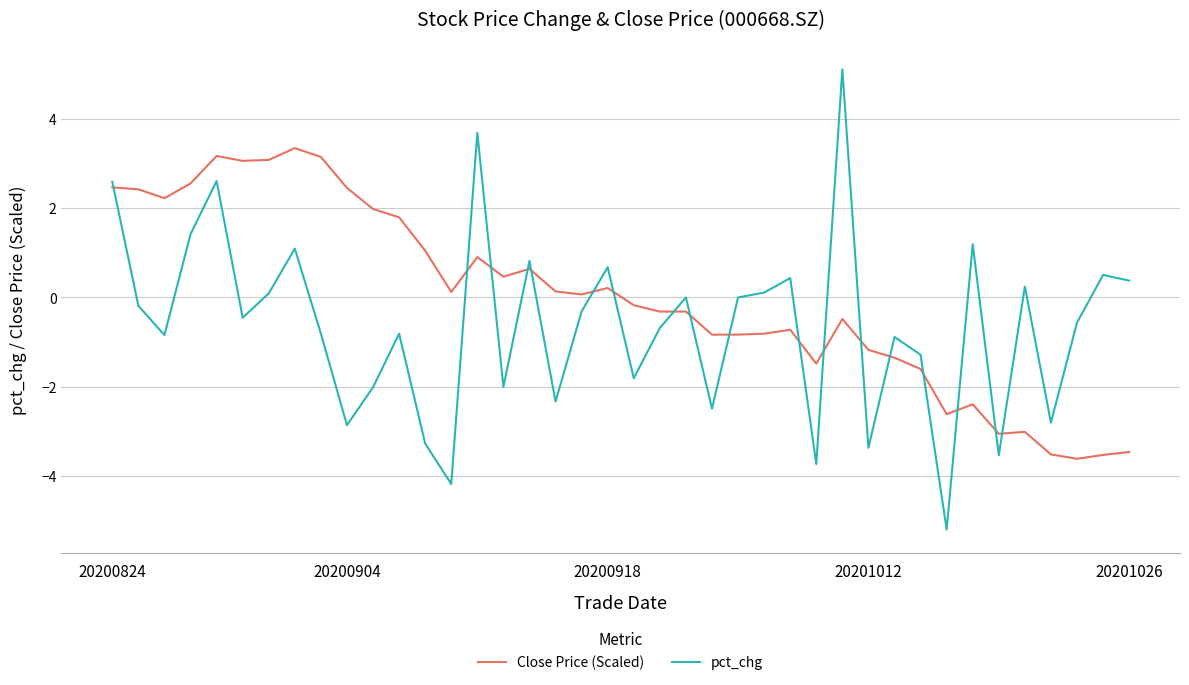

Which series has the largest range (max minus min)?

pct_chg